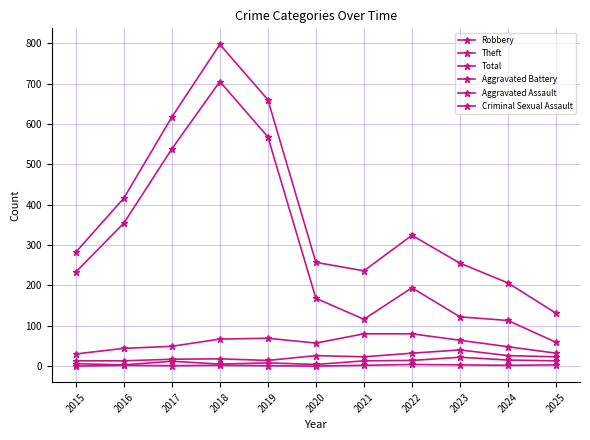

How many interior local peaks does the Robbery series have?

1